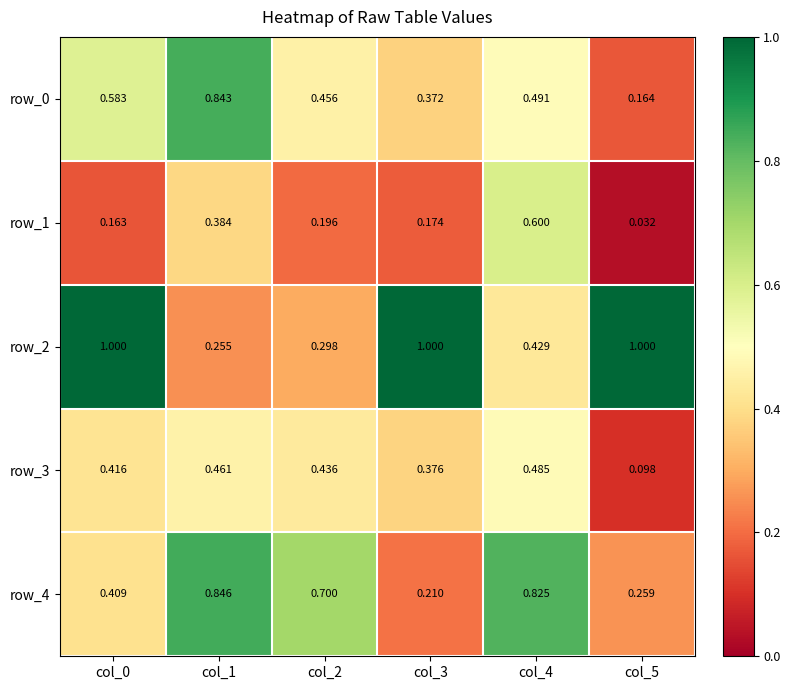

Is the value of row_3 at col_5 greater than the value of row_0 at col_4?

No